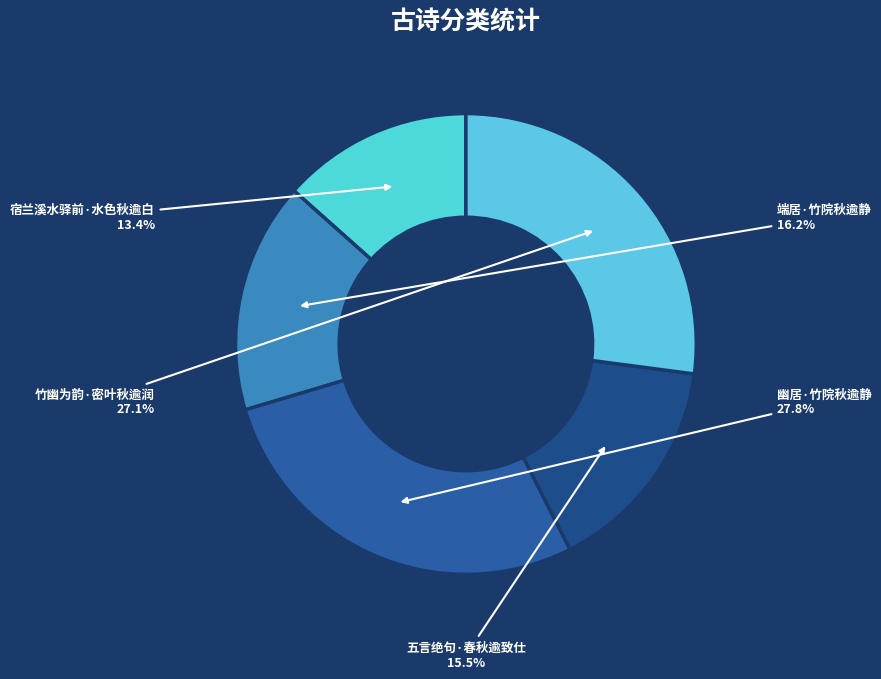

Between 幽居·竹院秋逾静 and 竹幽为韵·密叶秋逾润, which is larger?

幽居·竹院秋逾静